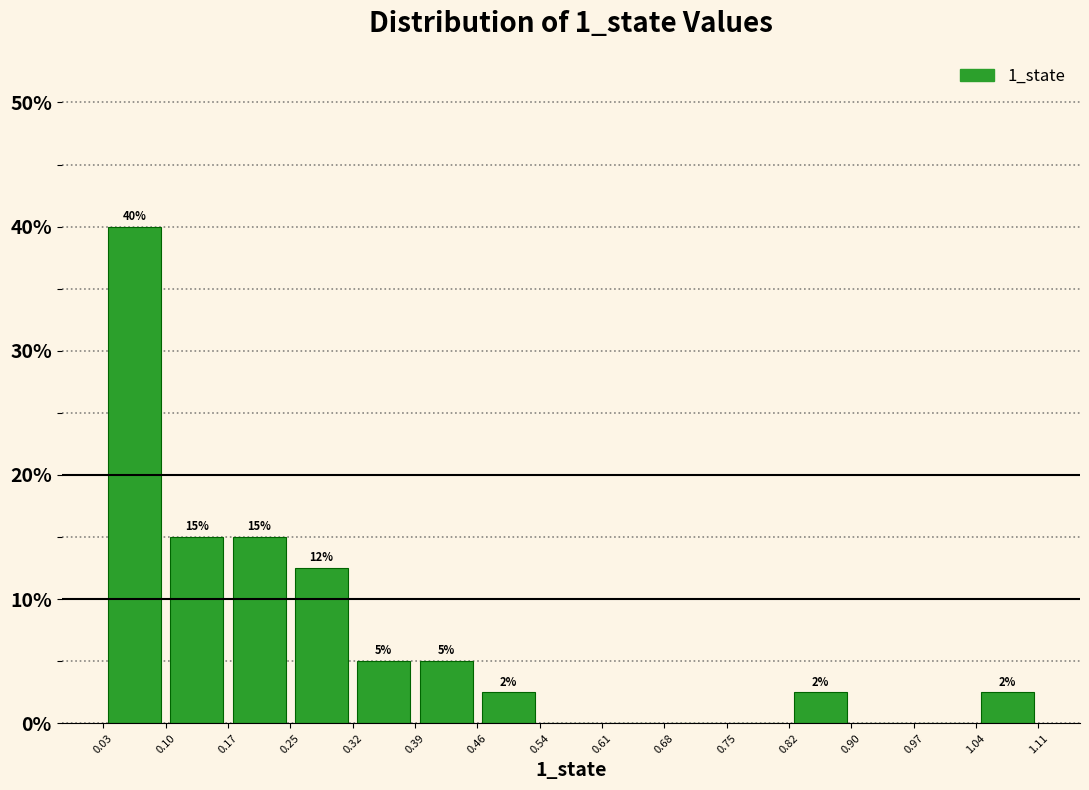

Which range on the x-axis has the tallest bar?

0.03 to 0.10